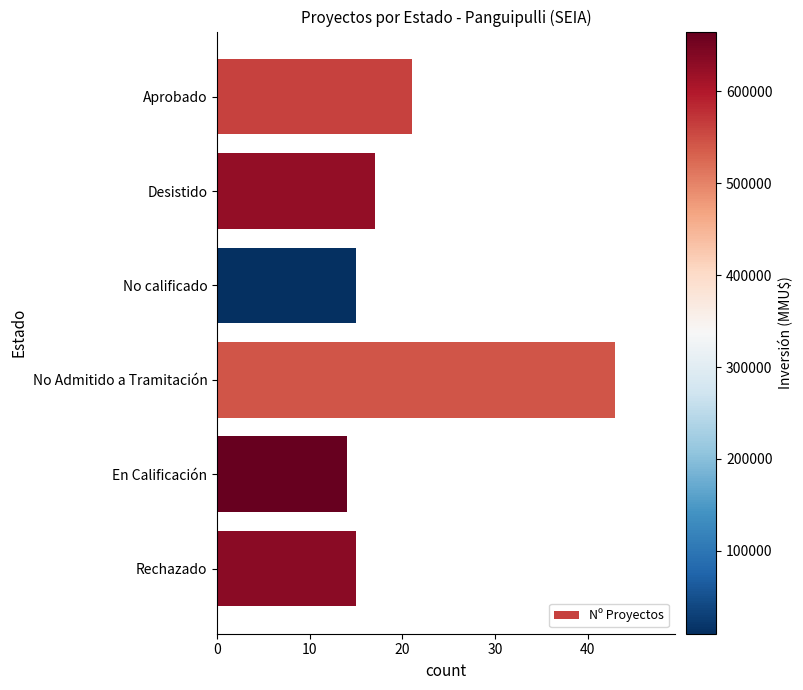

Reading top to bottom, list all the values displayed in this chart.

Aprobado=21	Desistido=17	No calificado=15	No Admitido a Tramitación=43	En Calificación=14	Rechazado=15